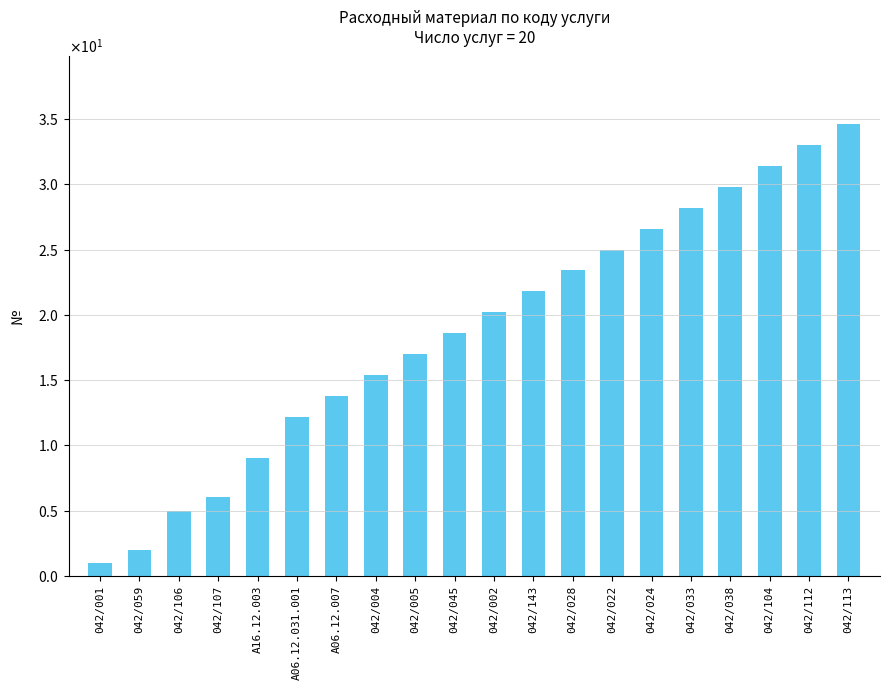

Does the chart contain any negative values?

No